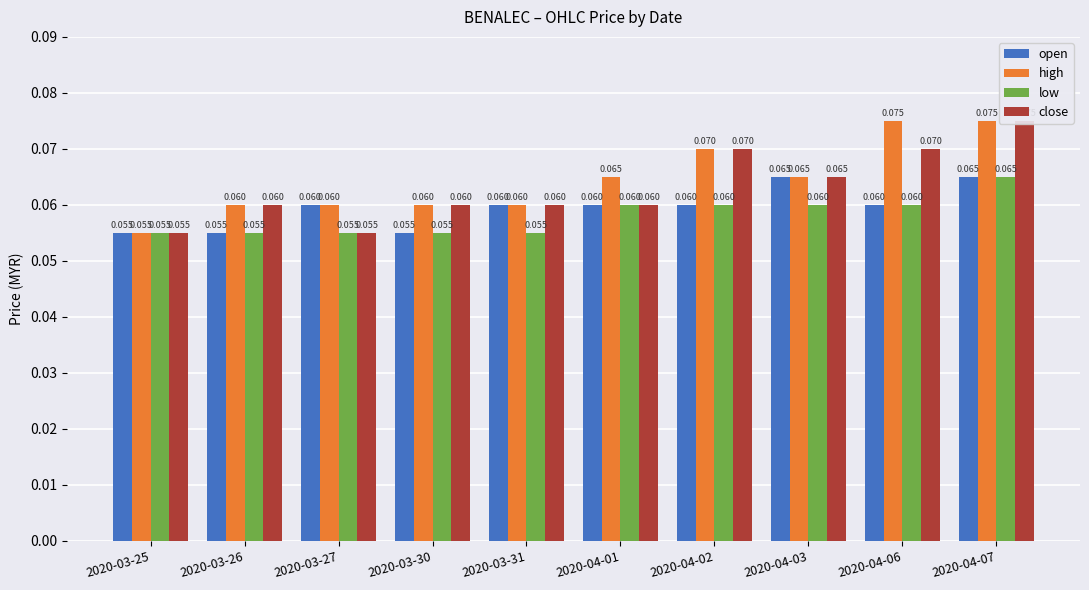

Rank the series at 2020-03-31 from highest to lowest value.

open, high, close, low